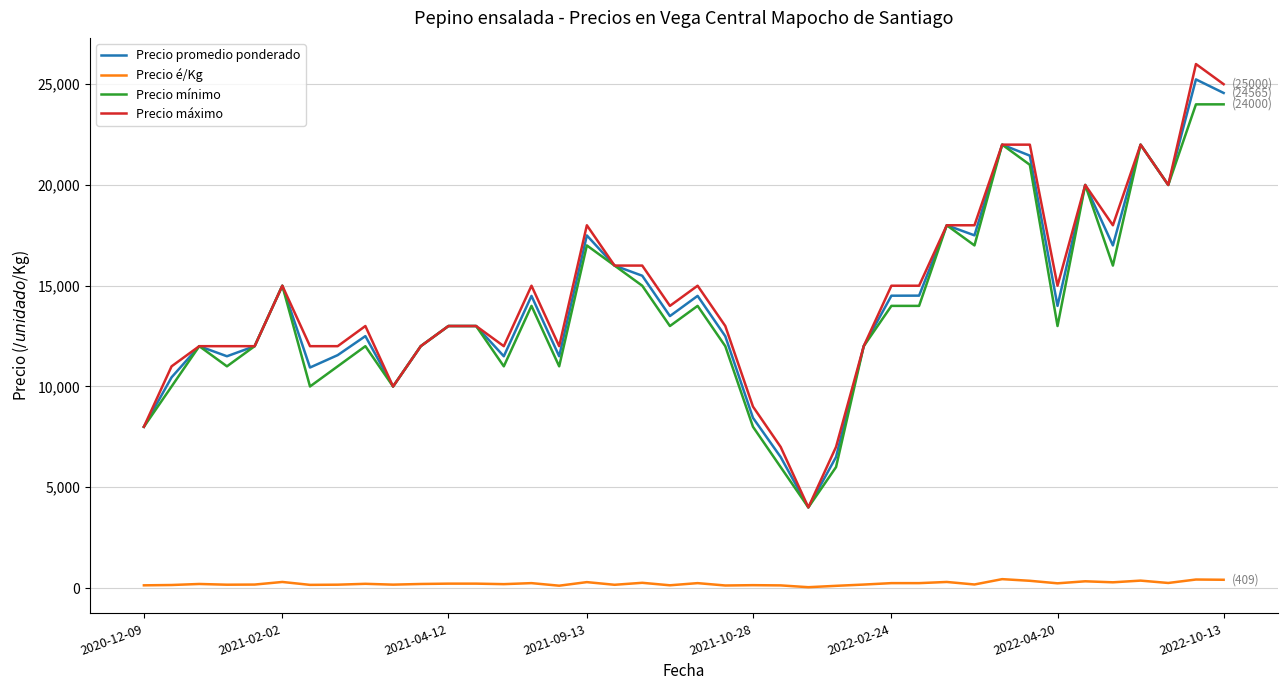

Which series has the largest total across all categories?

Precio máximo